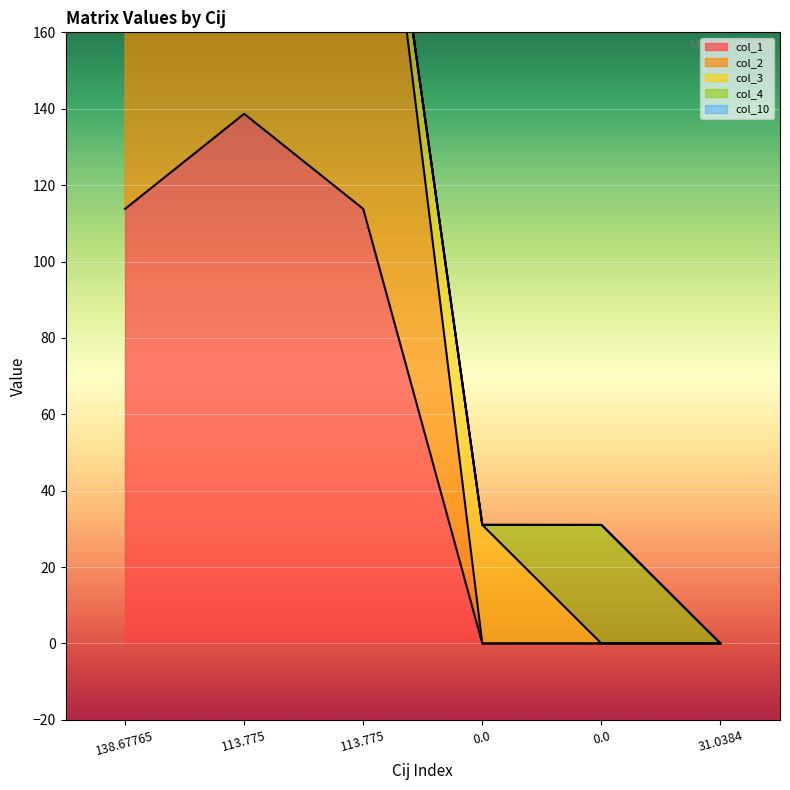

Which series has the largest range (max minus min)?

col_1